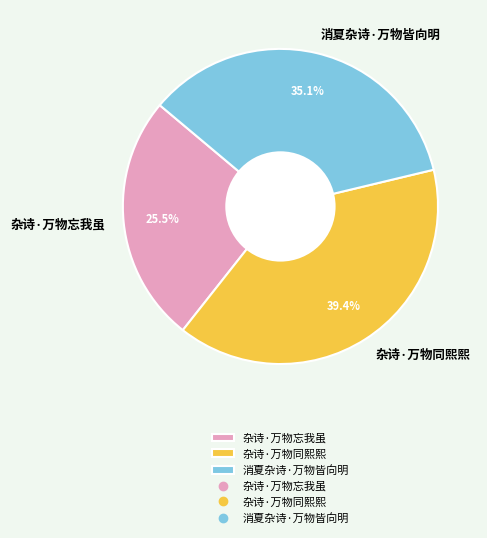

How much of the chart is everything except 杂诗·万物同熙熙?

60.6%